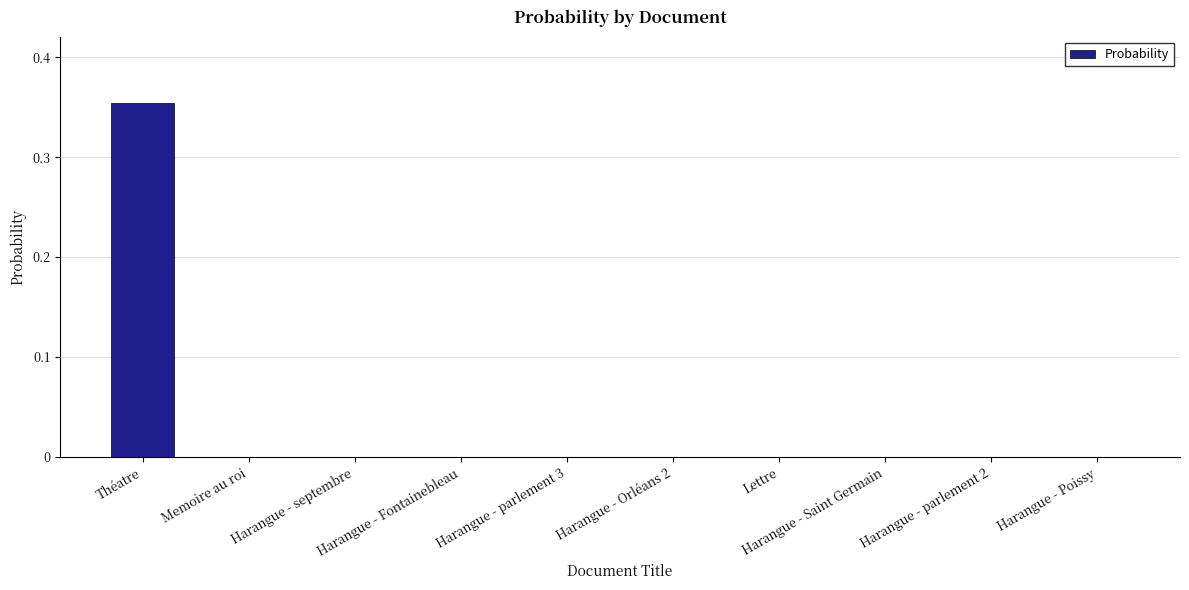

What is the sum of all values?

0.4